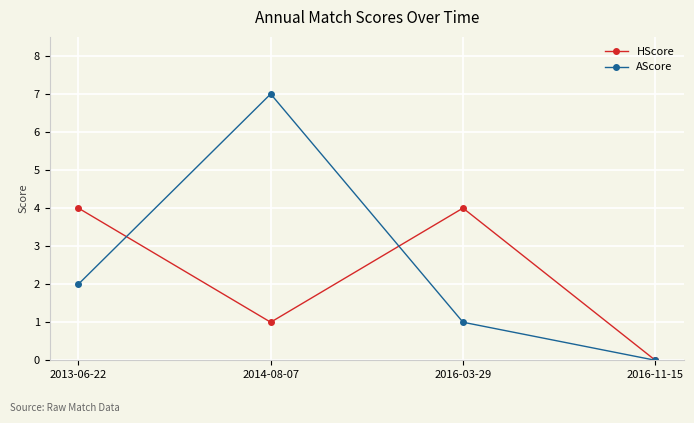

In HScore, how many points are higher than both neighbors (excluding endpoints)?

1